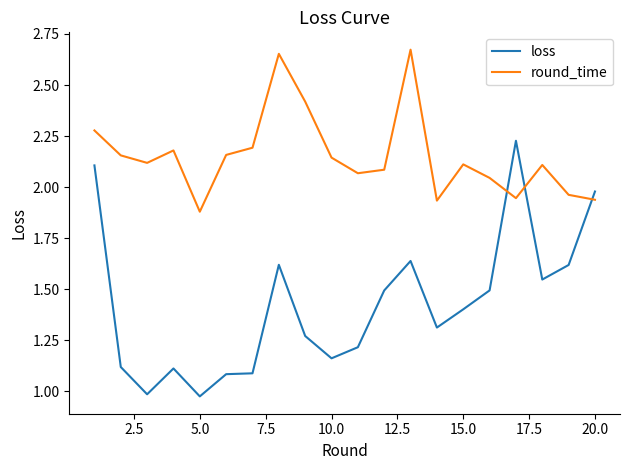

Which series has the largest total across all categories?

round_time